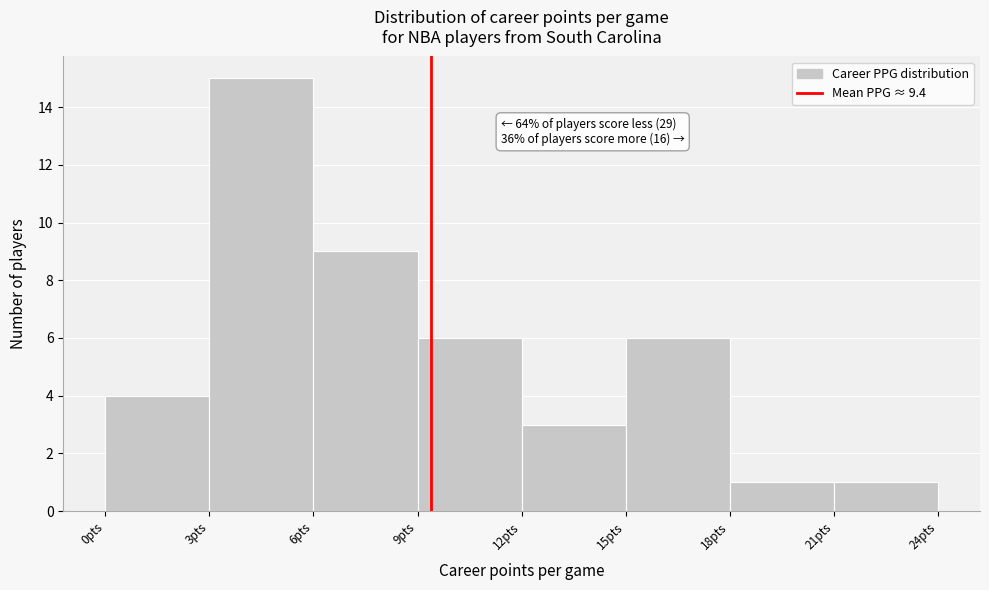

Over which range of the x-axis is the bar tallest?

3 to 6